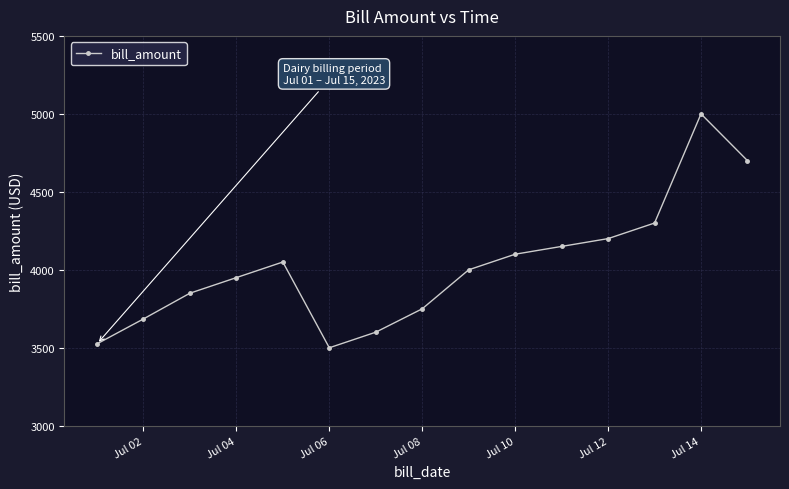

What is the value of the 14th point from the left?

5000